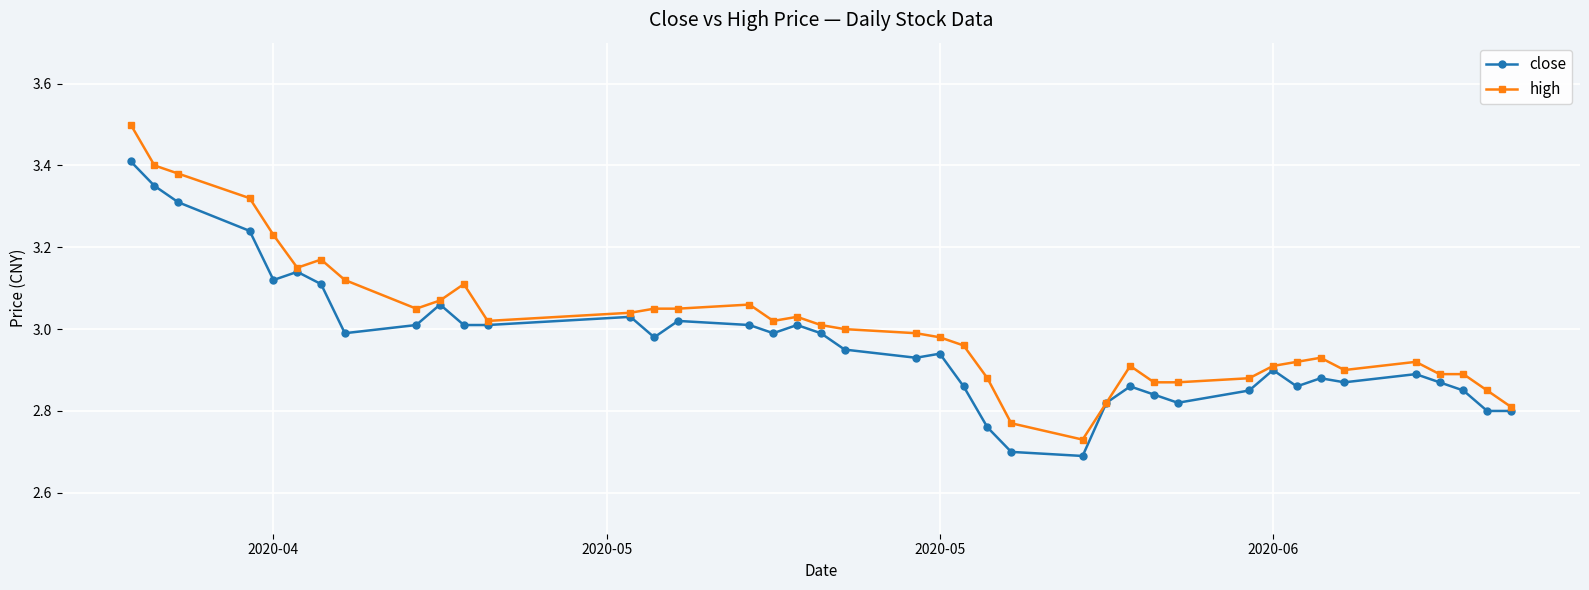

True or false: high has more than 2 points higher than both neighbors.

True